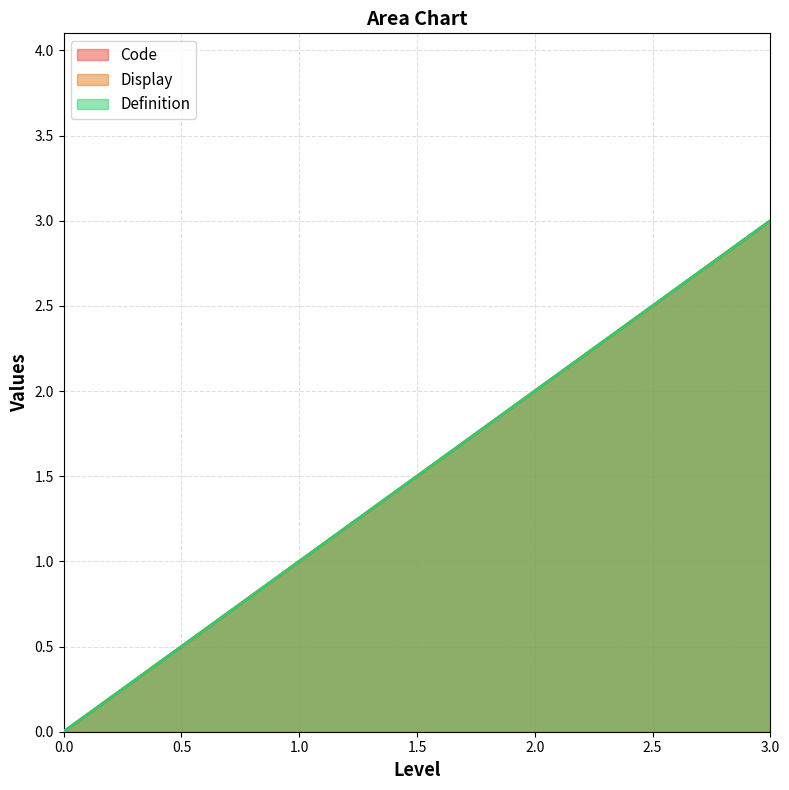

What is the highest value of the Code series?

3